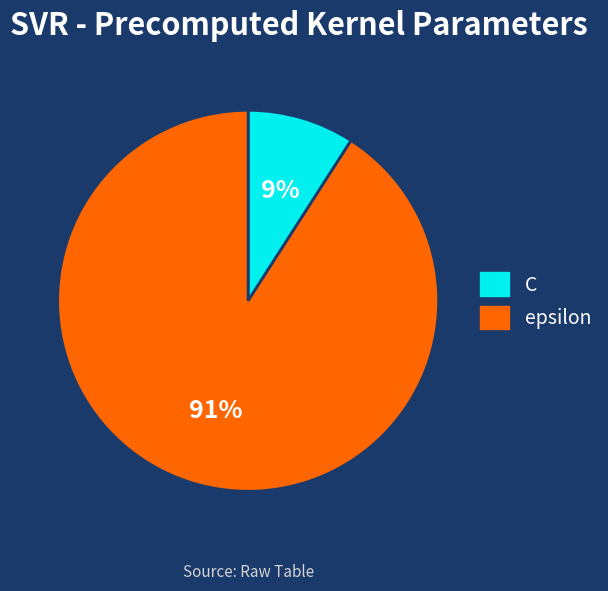

Which category has the biggest portion of the pie?

epsilon